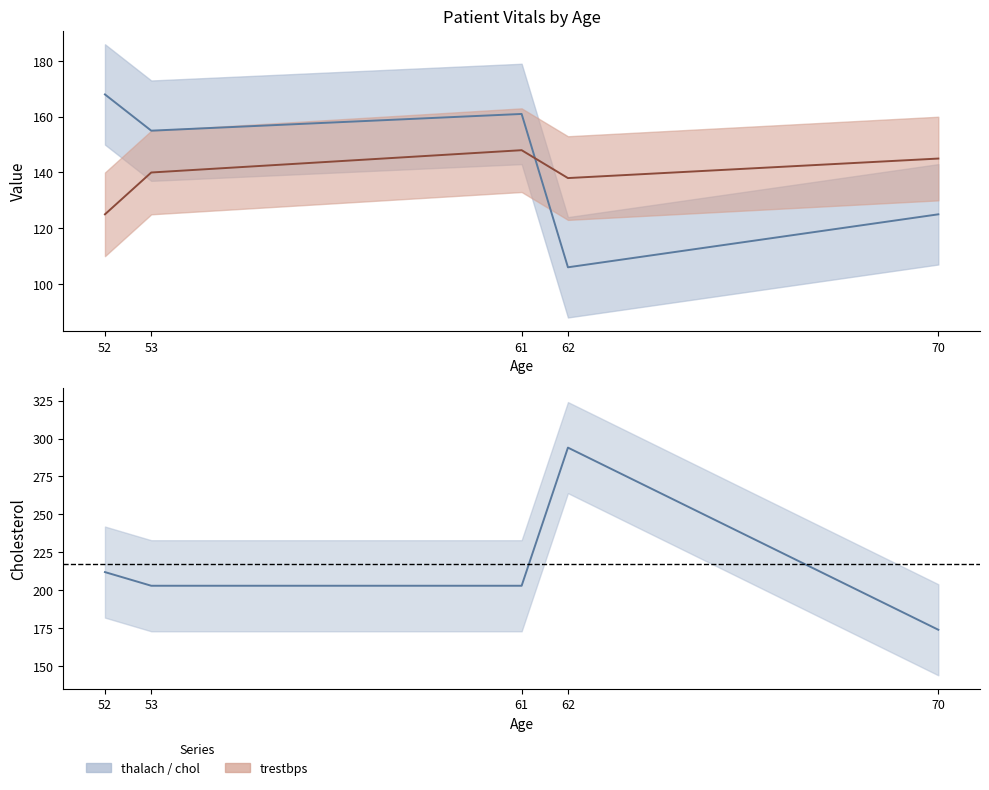

What is the value of the chol point at the 2nd from the left?

203